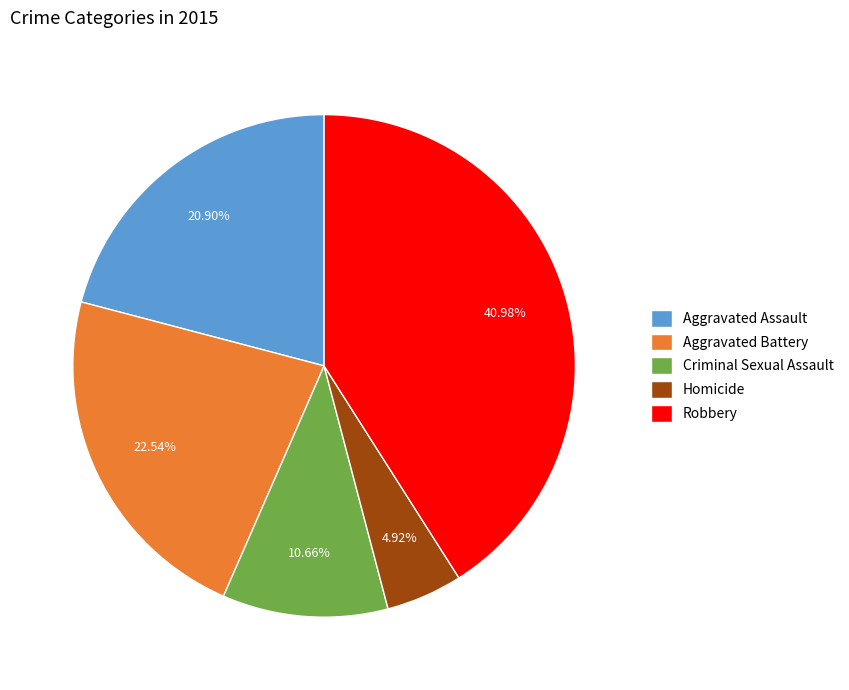

To the nearest percent, what is the average slice percentage?

20%